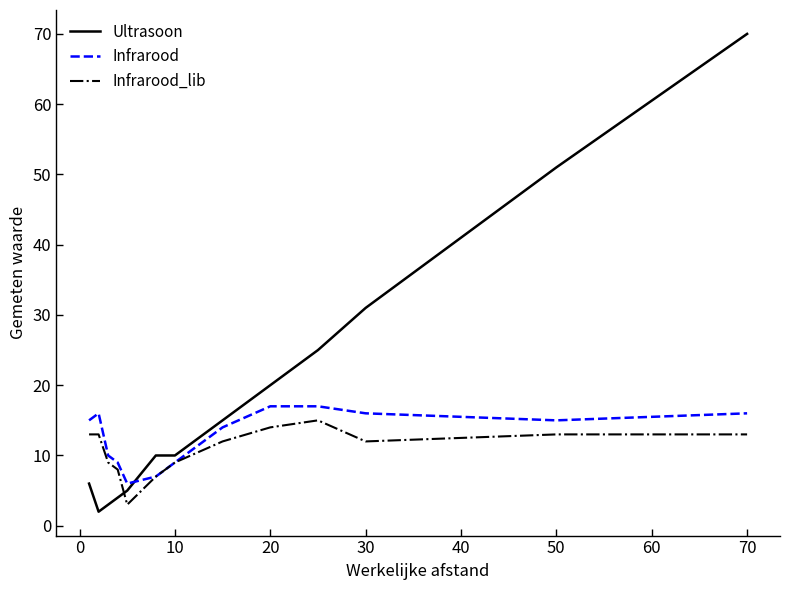

Which series has the widest spread of values?

Ultrasoon